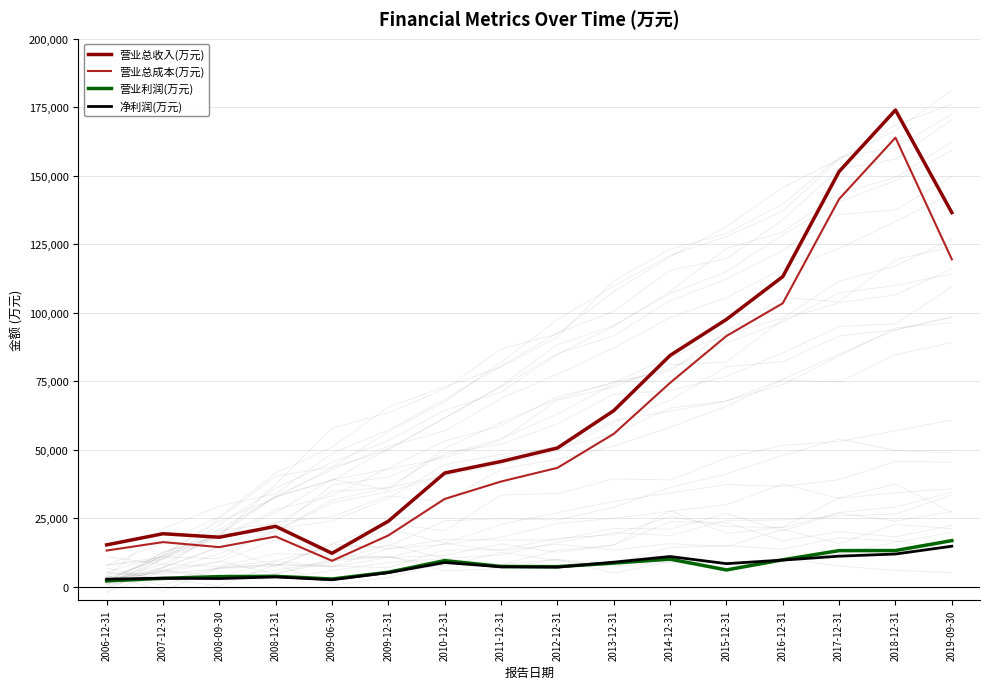

What is the value of the 营业总收入(万元) point at the 11th from the left?

84372